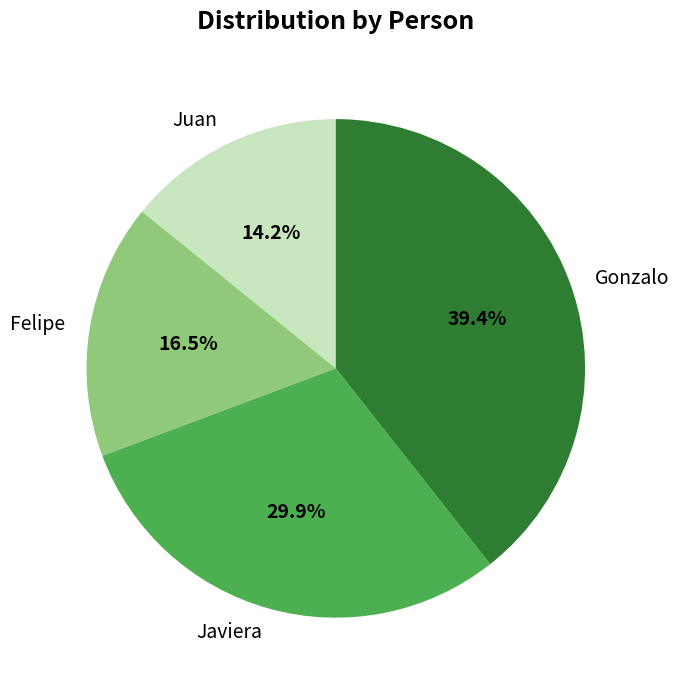

Which has a higher value, Juan or Javiera?

Javiera